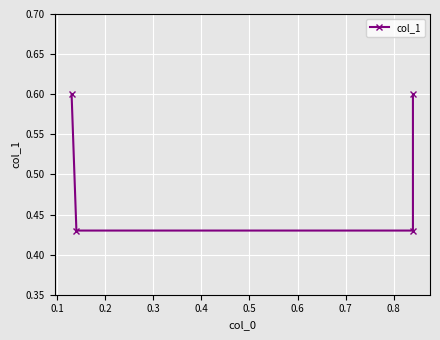

Where is the data nearest to the value 0?

0.1